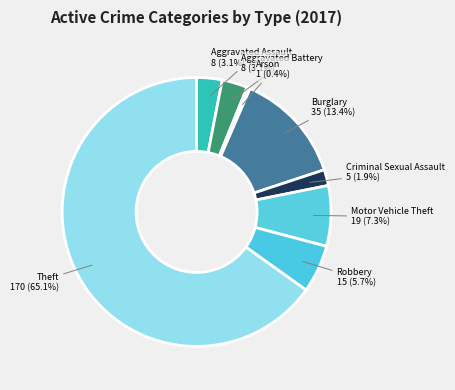

Approximately how many times larger is the value at Criminal Sexual Assault compared to Aggravated Battery?

0.6